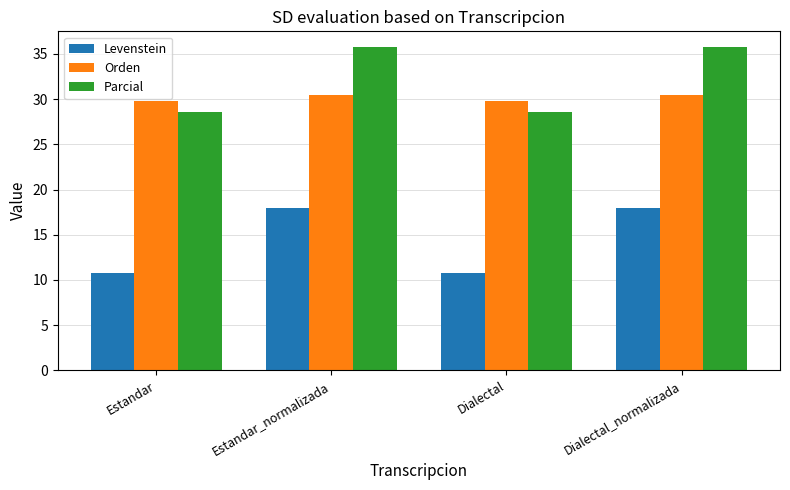

What is the minimum value shown in the chart?

10.7